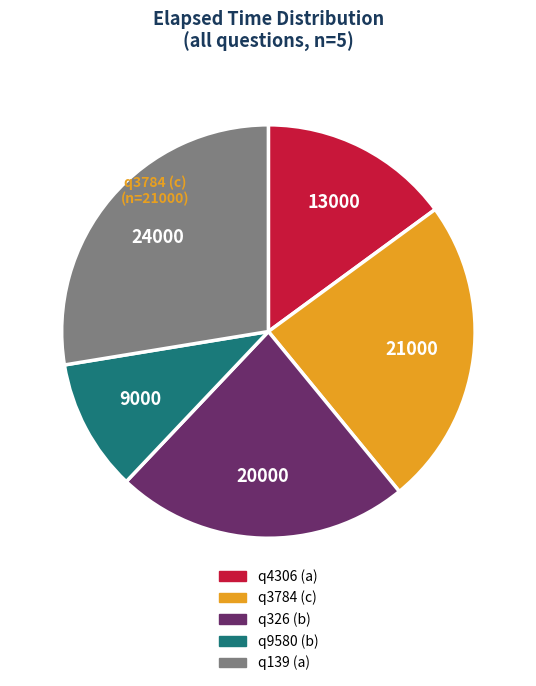

What is the smallest slice in the pie chart?

q9580 (b)